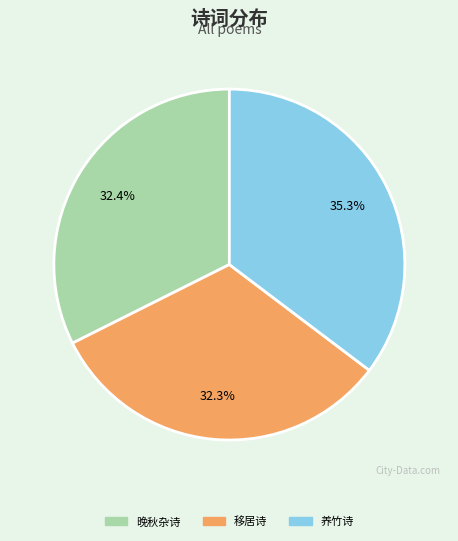

Does any single category account for the majority?

No